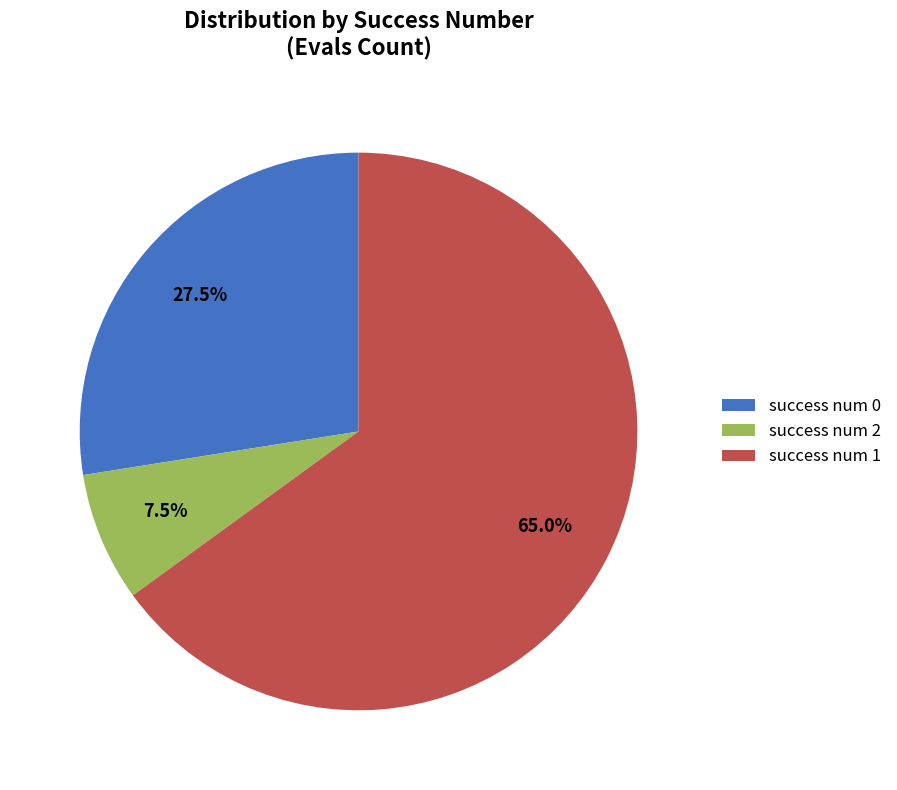

Is there a majority slice in this chart?

Yes